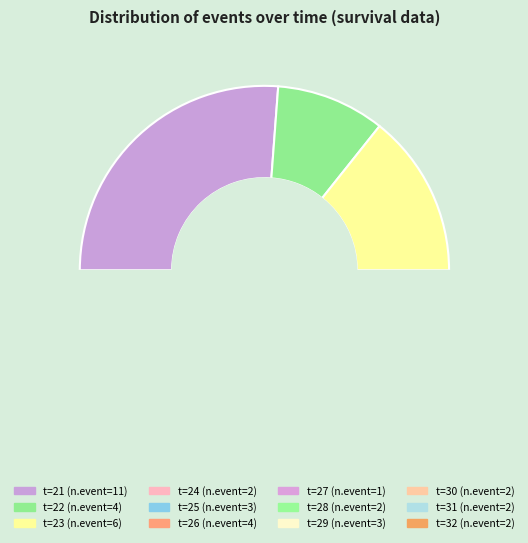

Approximately how many times larger is the value at 24 compared to 28?

1.0